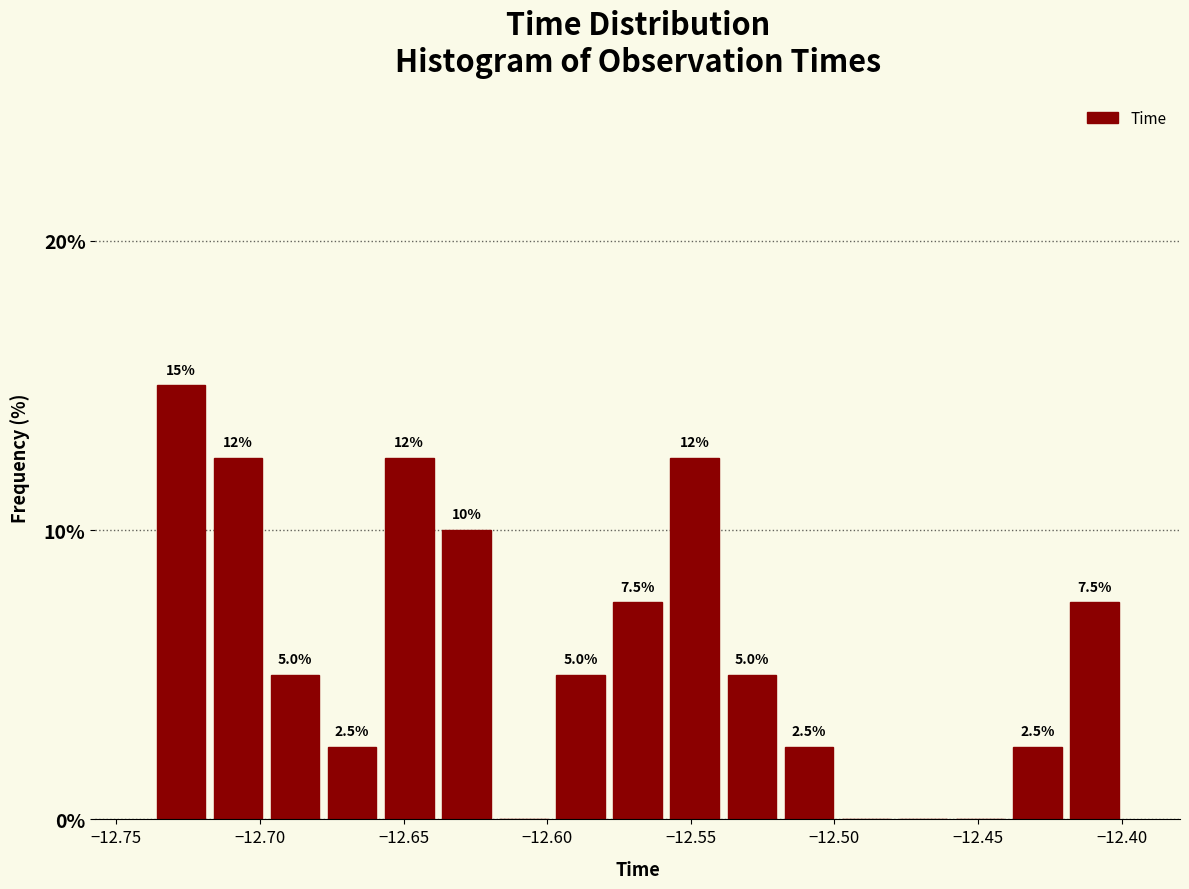

Read against the x-axis, roughly where is the centre of the tallest bar?

-12.725